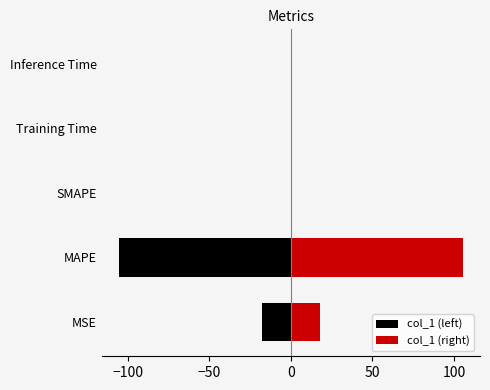

Reading right to left, list all the values displayed in this chart.

col_1 (left): -0.0	-0.0	0.0	-105.4	-17.7
col_1 (right): 0.0	0.0	0.0	105.4	17.7